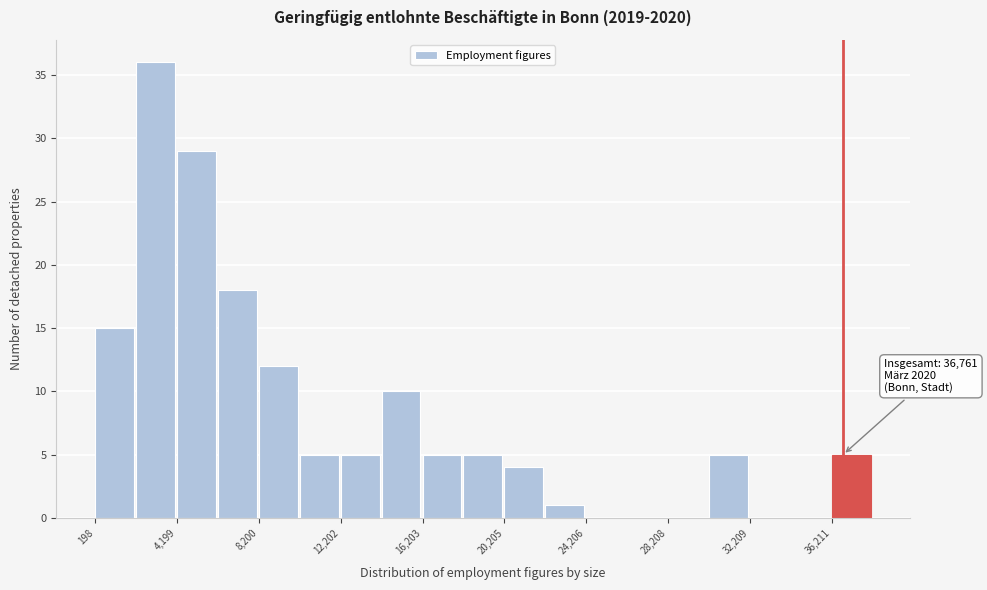

Over which range of the x-axis is the bar tallest?

2000 to 4000